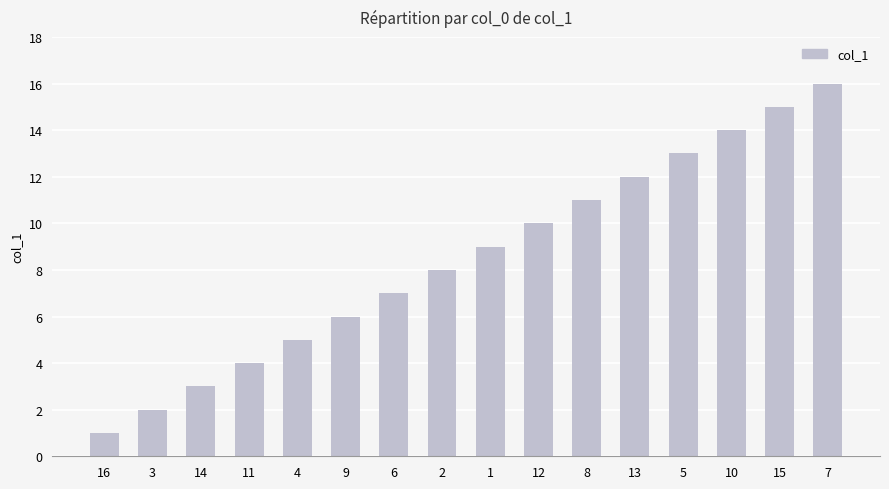

What is the label of the 5th bar from the left?

4